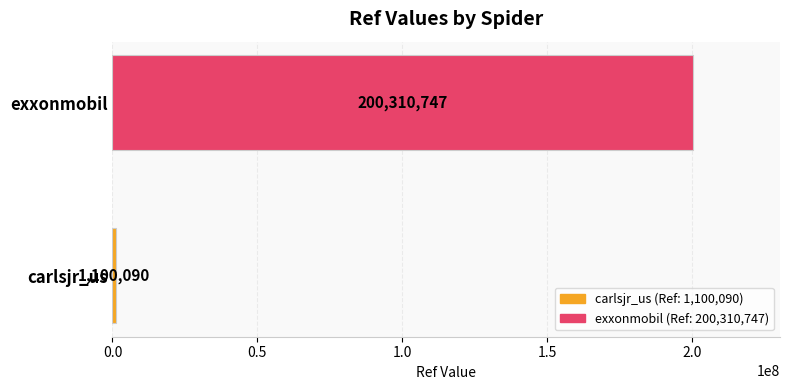

Which category has the lowest value across all series?

carlsjr_us